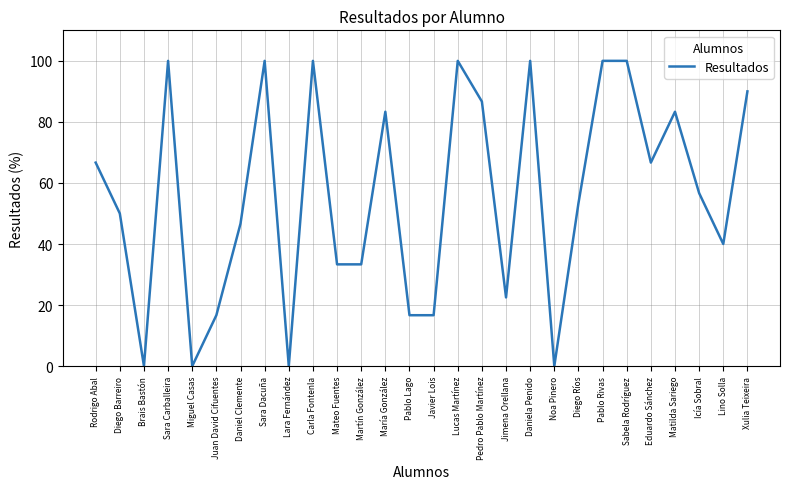

Reading left to right, transcribe all the data shown in this chart.

66.7	50.0	0.0	100.0	0.0	16.7	46.7	100.0	0.0	100.0	33.3	33.3	83.3	16.7	16.7	100.0	86.7	22.5	100.0	0.0	53.3	100.0	100.0	66.7	83.3	56.7	40.0	90.0